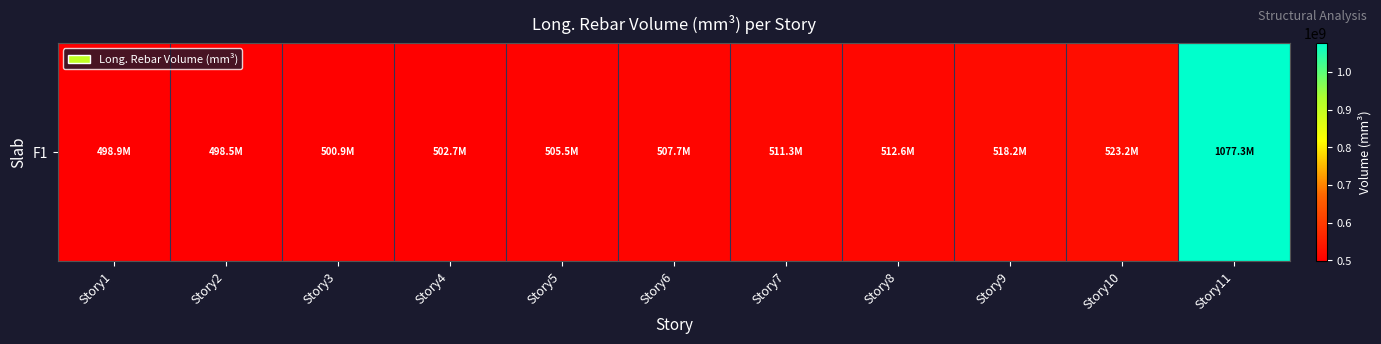

What is the sum of the values at Story3 and Story6?

1008553142.8